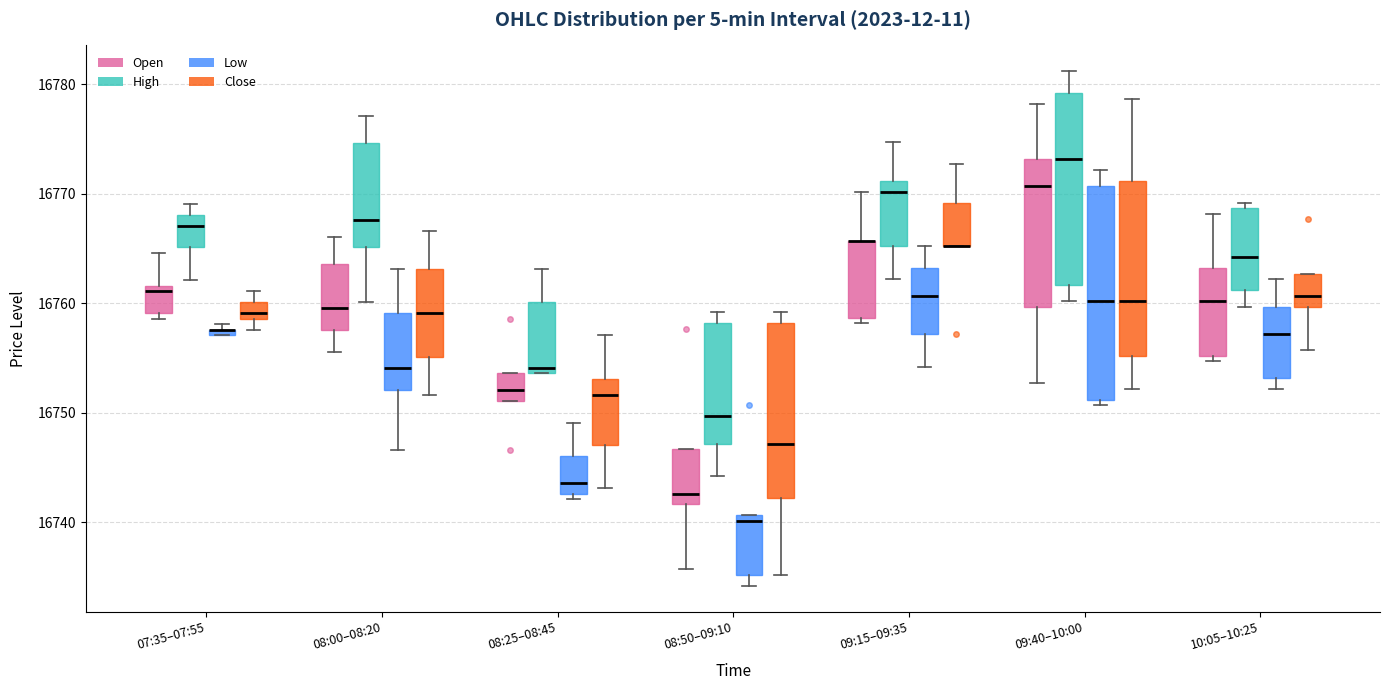

Which box is the tallest, from its lower edge to its upper edge?

09:40–10:00 (Low)